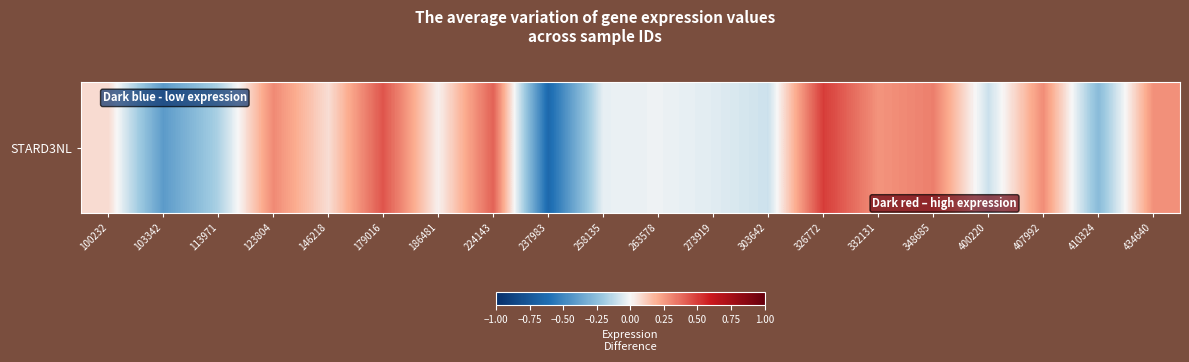

What is the sum of all values?

1.2